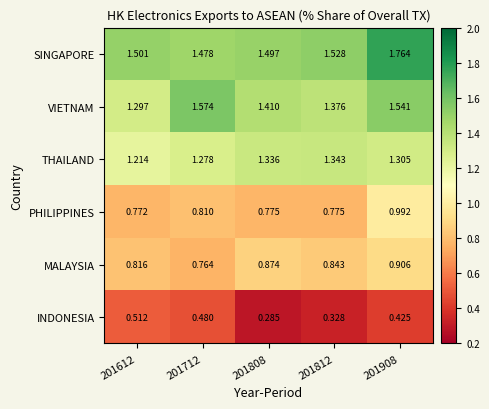

At 201612, list the series in order from smallest to largest.

INDONESIA, PHILIPPINES, MALAYSIA, THAILAND, VIETNAM, SINGAPORE